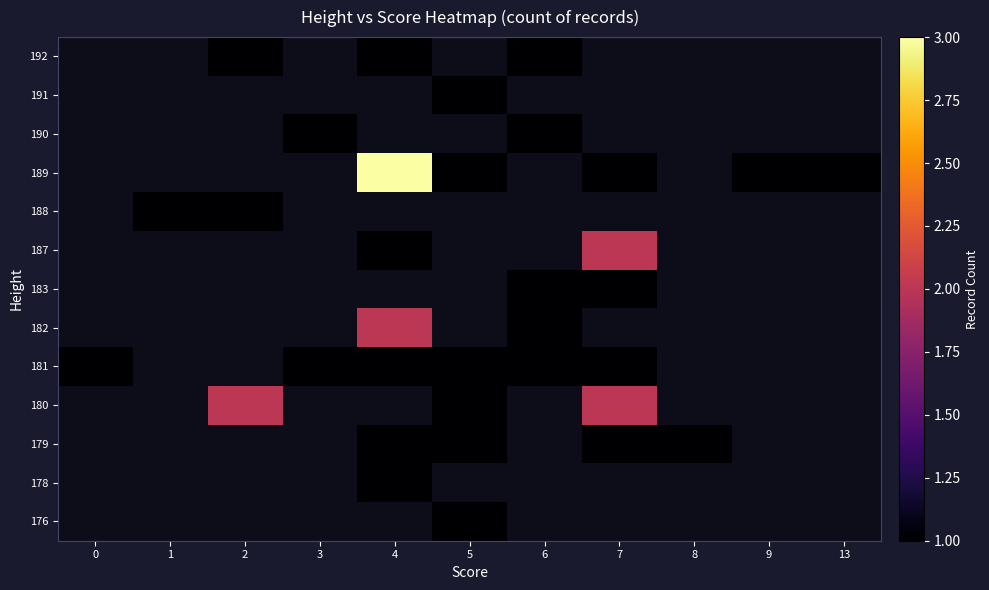

What is the greatest value displayed?

3.0